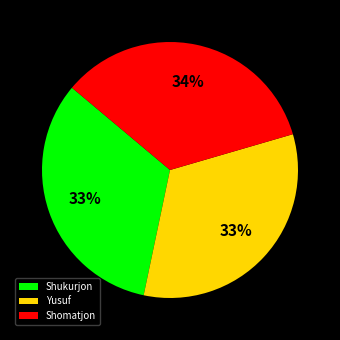

True or false: Yusuf accounts for 33% of the total.

True